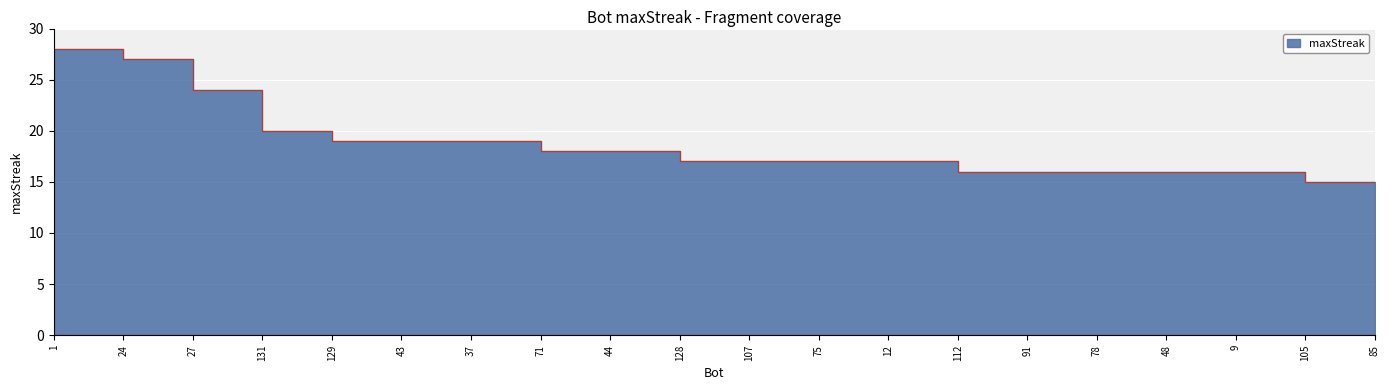

The chart shows a value of 23 at 75. True or false?

False